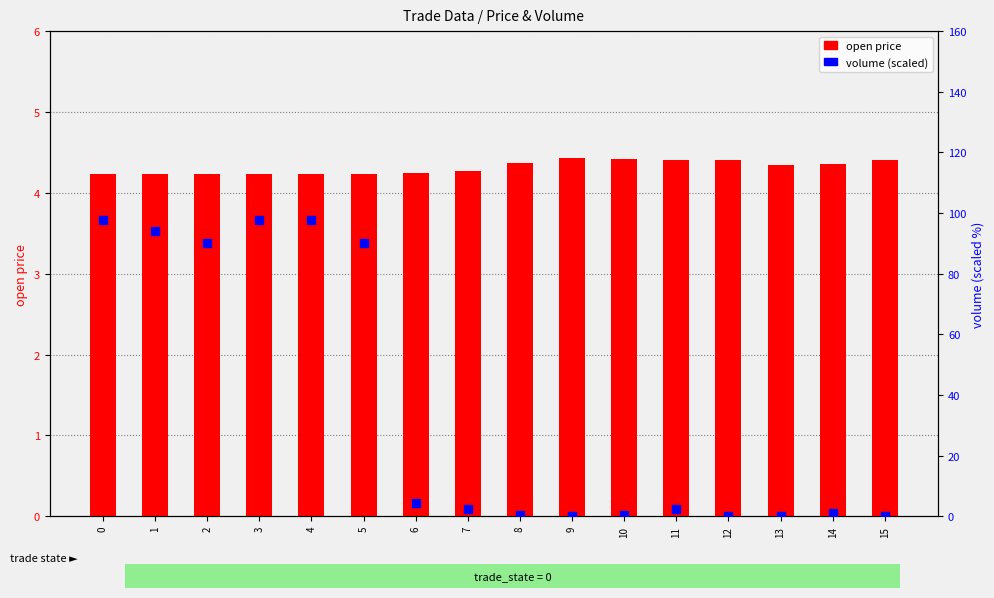

Which series reaches the maximum Y coordinate?

volume (scaled)